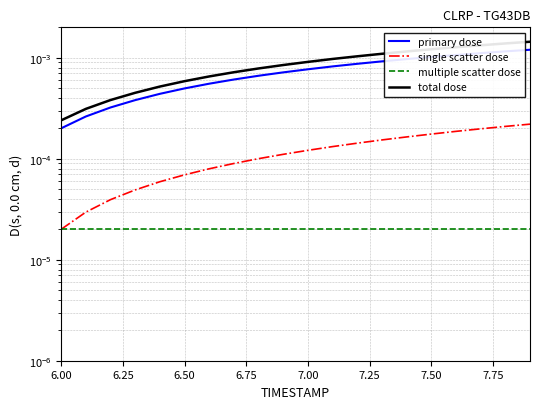

Which series has the largest total across all categories?

total dose